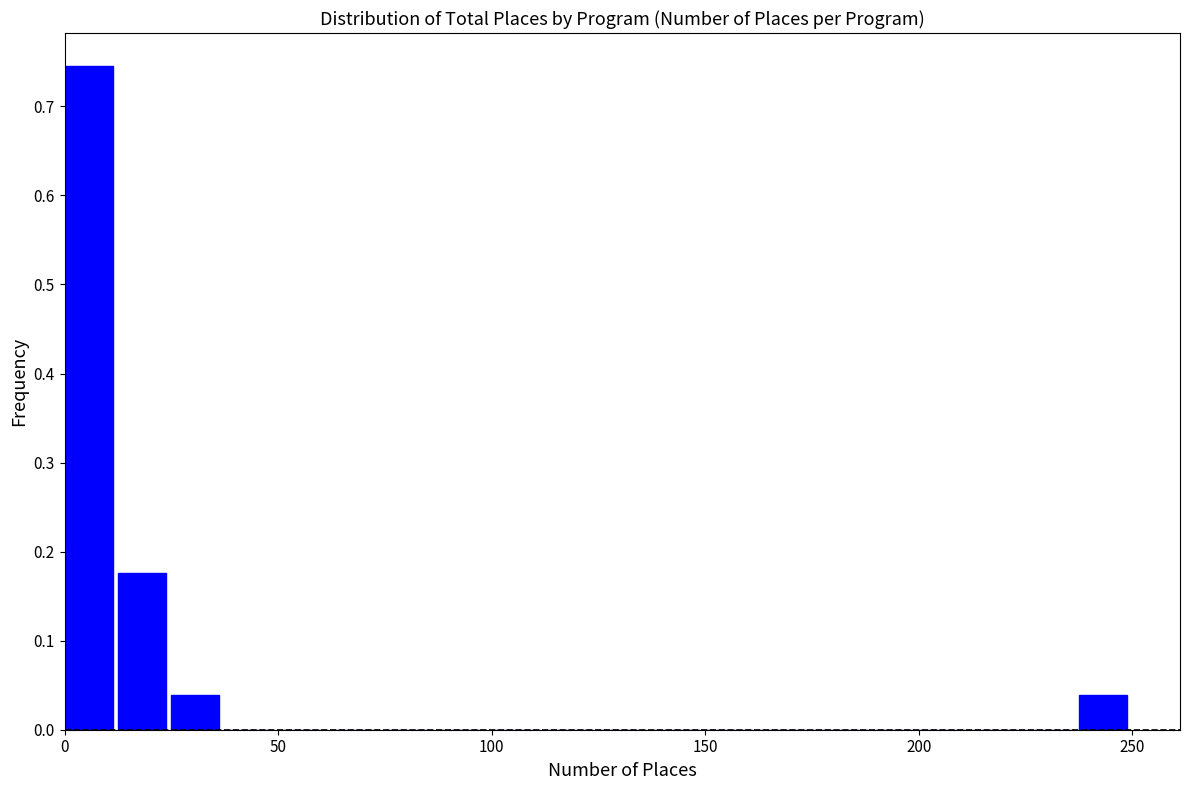

Around what value on the x-axis is the tallest bar? Give the approximate position of its centre, as read against the axis.

5